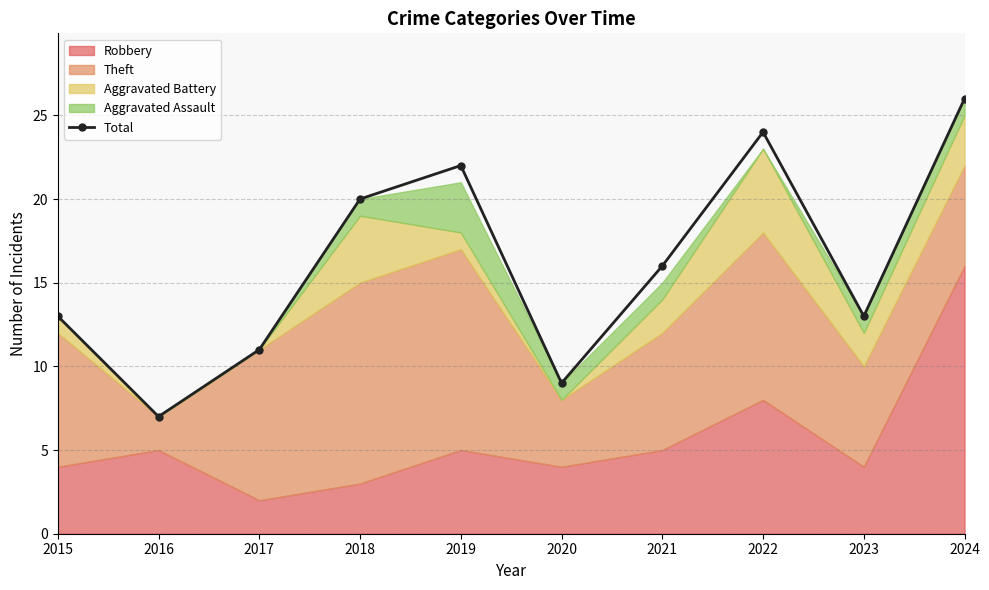

Does the chart display data point markers on the line(s)?

Yes